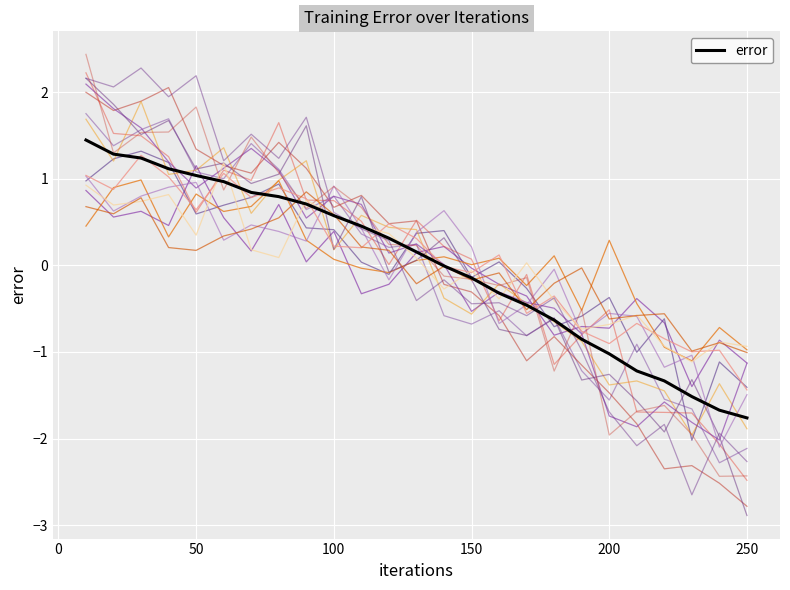

What is the difference between the maximum and minimum values?

3.2